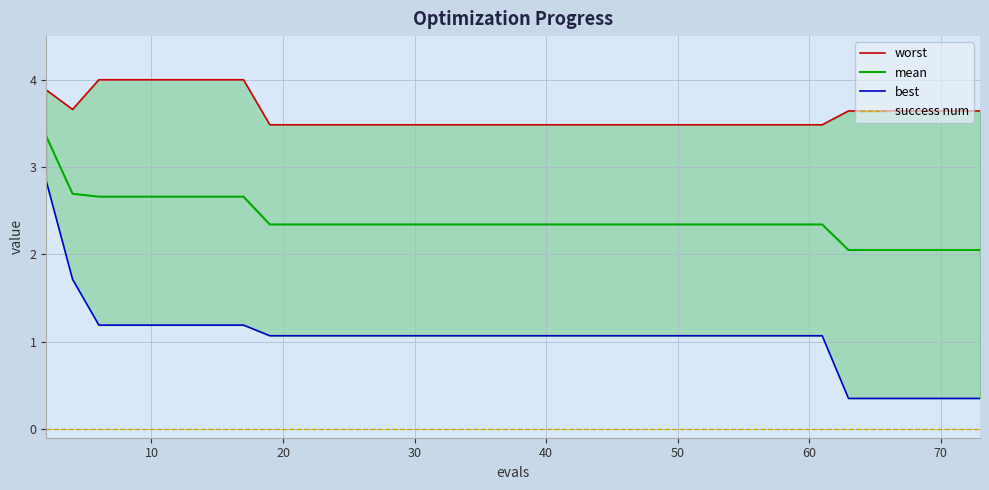

True or false: success num and mean intersect in this chart.

False